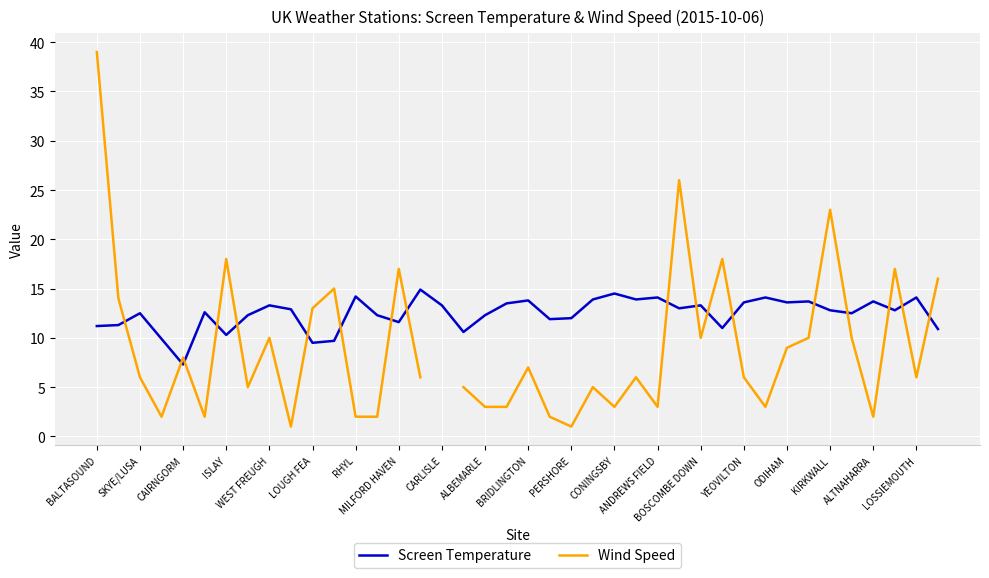

What is the difference between the second highest and second lowest values in the Screen Temperature series?

5.0